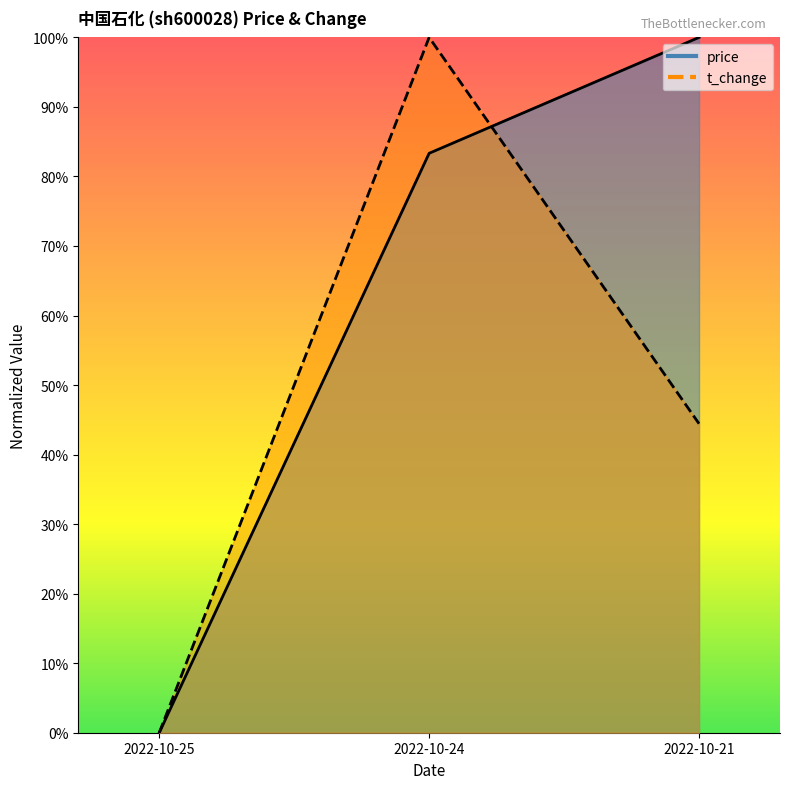

Reading left to right, transcribe all the data shown in this chart.

price: 2022-10-25=0.0	2022-10-24=0.8	2022-10-21=1.0
t_change: 2022-10-25=0.0	2022-10-24=1.0	2022-10-21=0.4